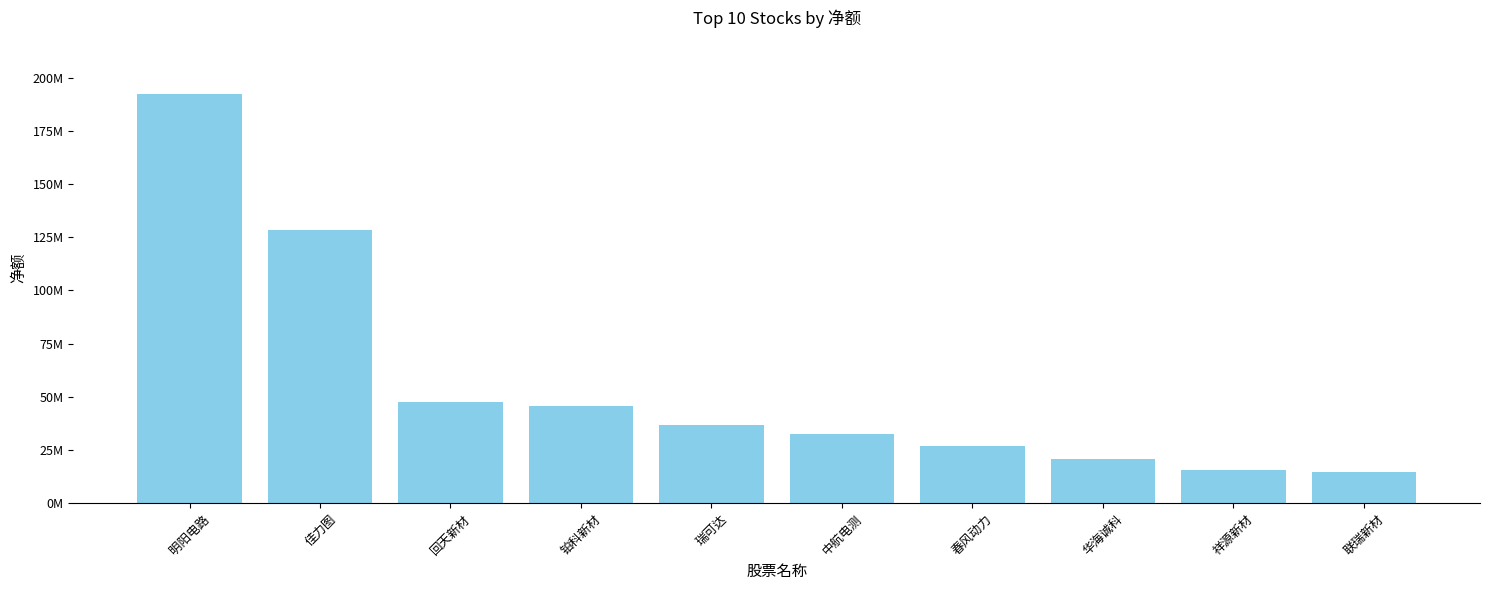

Are the bars horizontal?

No